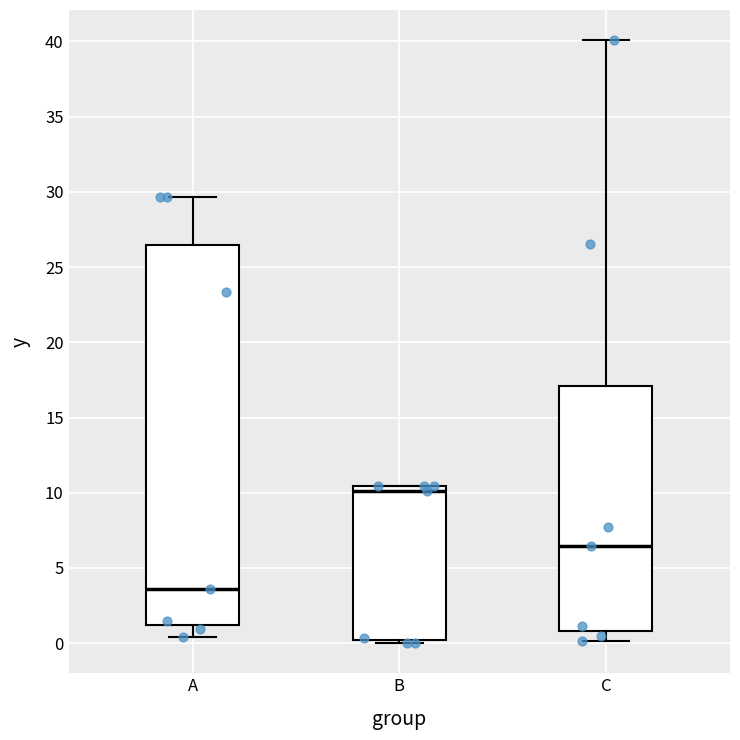

Comparing the boxes themselves (not the whiskers), which one is the tallest?

A